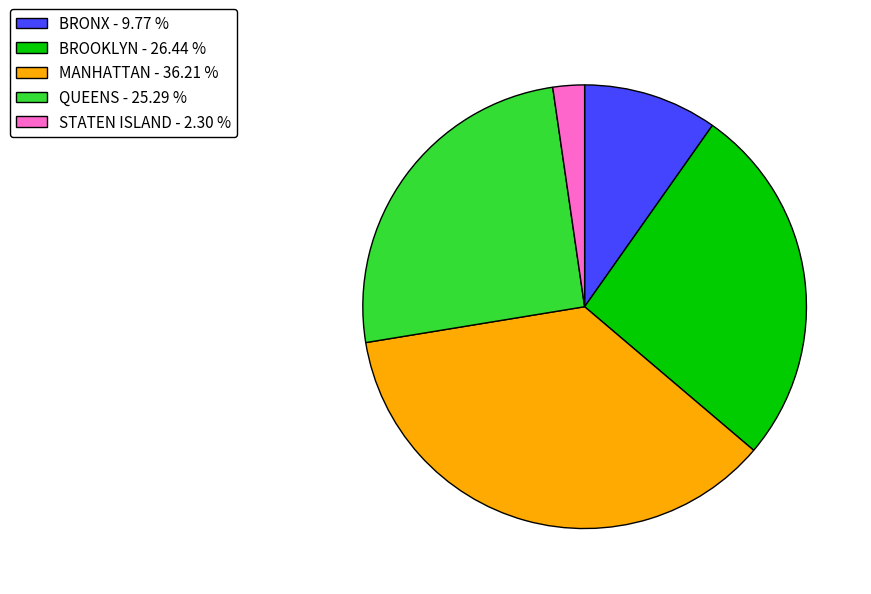

Is the sum of MANHATTAN - 36.21 % and BROOKLYN - 26.44 % greater than half?

Yes